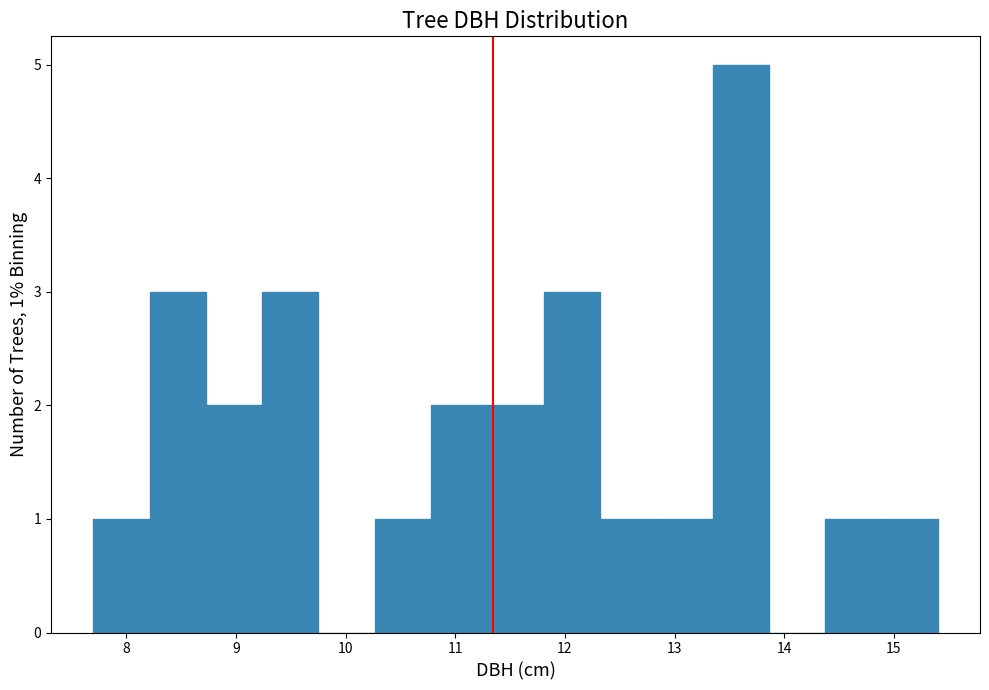

Over which range of the x-axis is the bar tallest?

13.3 to 13.9